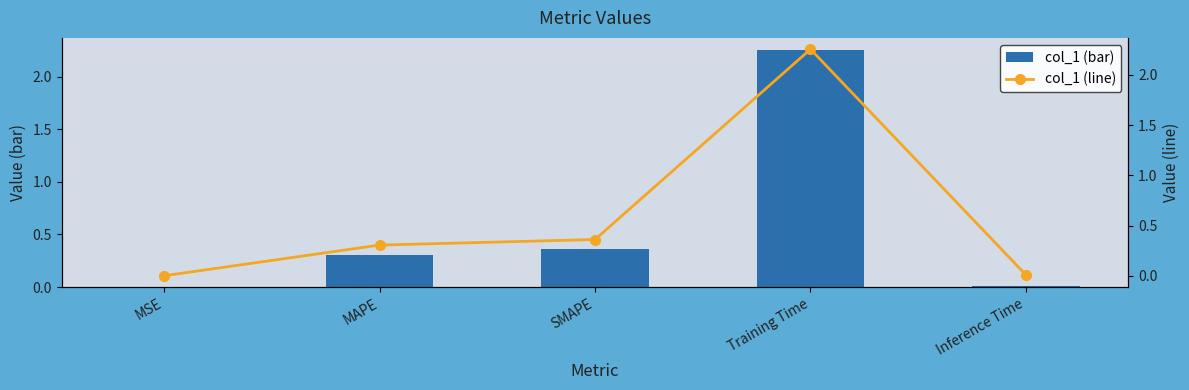

Which has a higher value, SMAPE or Inference Time?

SMAPE